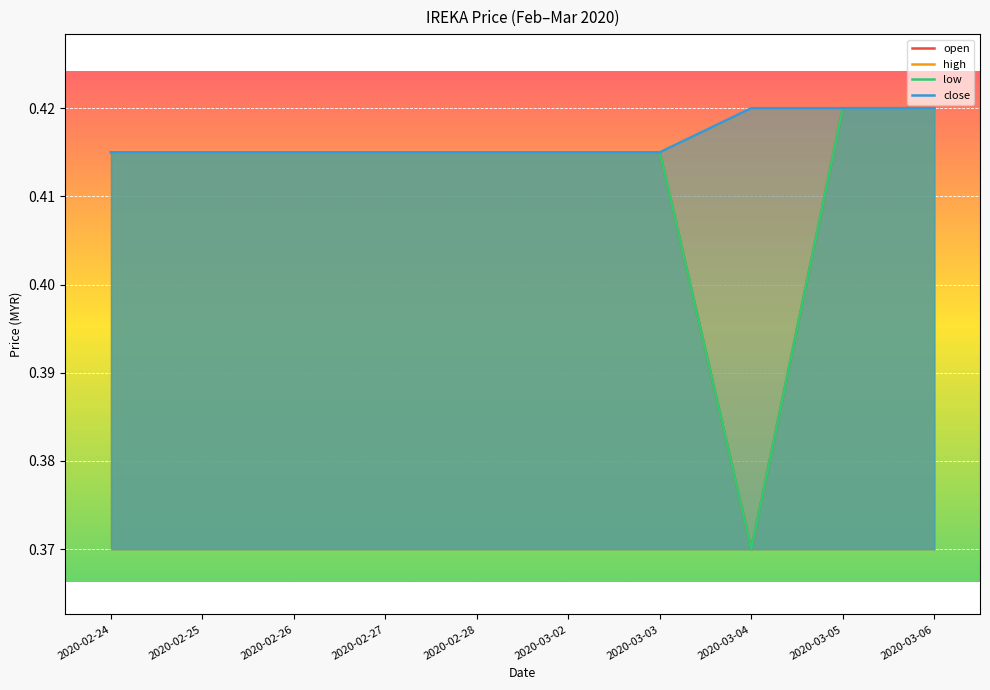

At which label does open reach its peak?

2020-03-05